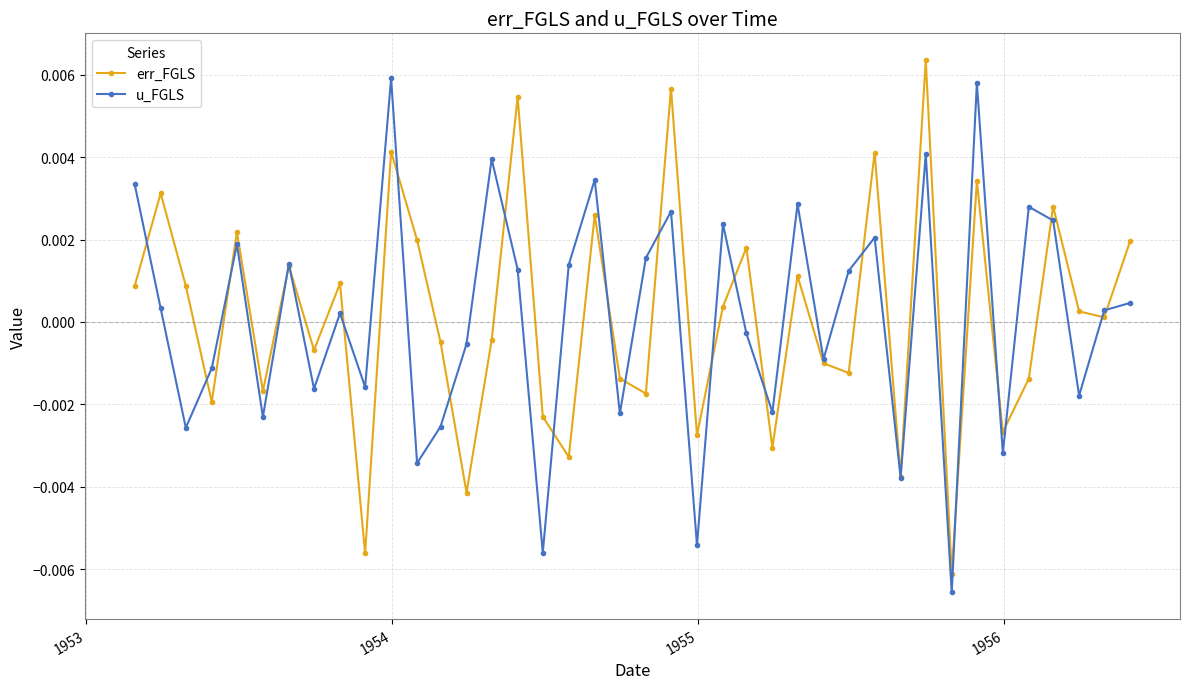

True or false: err_FGLS and u_FGLS intersect in this chart.

True